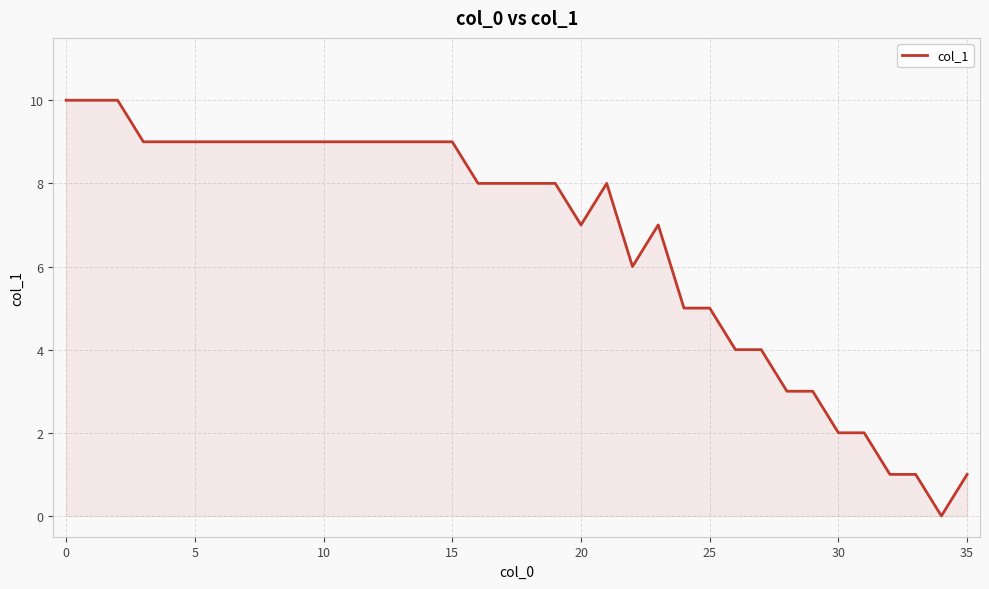

What is the greatest value displayed?

10